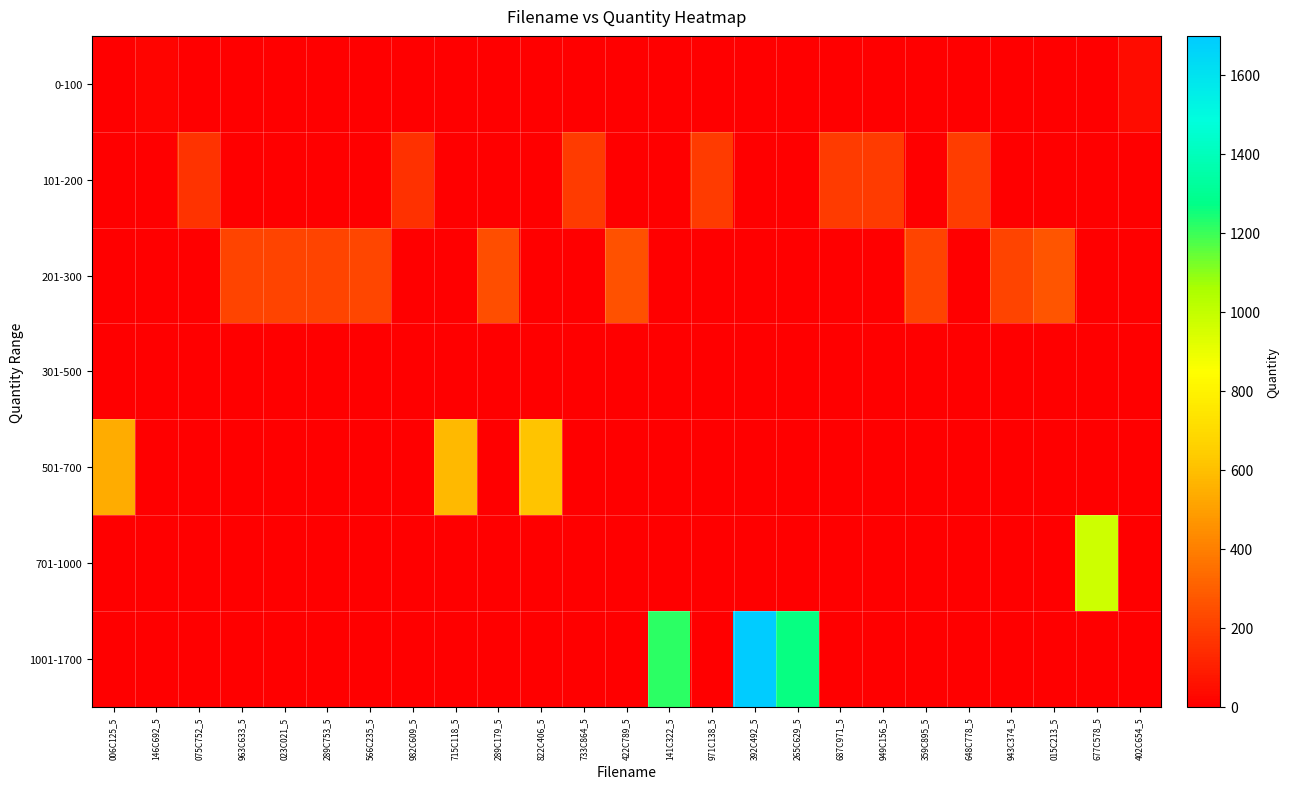

Which has a higher value, 402C654_5 or 006C125_5?

402C654_5